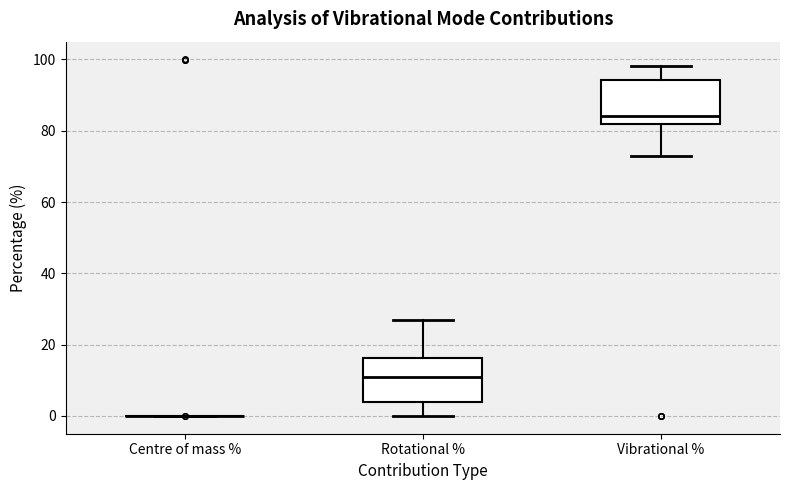

Reading left to right, read every box against the y-axis: the position of its median line, the range the box covers, and the ends of its whiskers. The values are not printed on the chart, so give them approximately, as read against the axis.

Centre of mass %: box collapsed to a line at 0, whiskers 0 to 0
Rotational %: median 12, box 4 to 16, whiskers 0 to 26
Vibrational %: median 84, box 82 to 94, whiskers 74 to 98